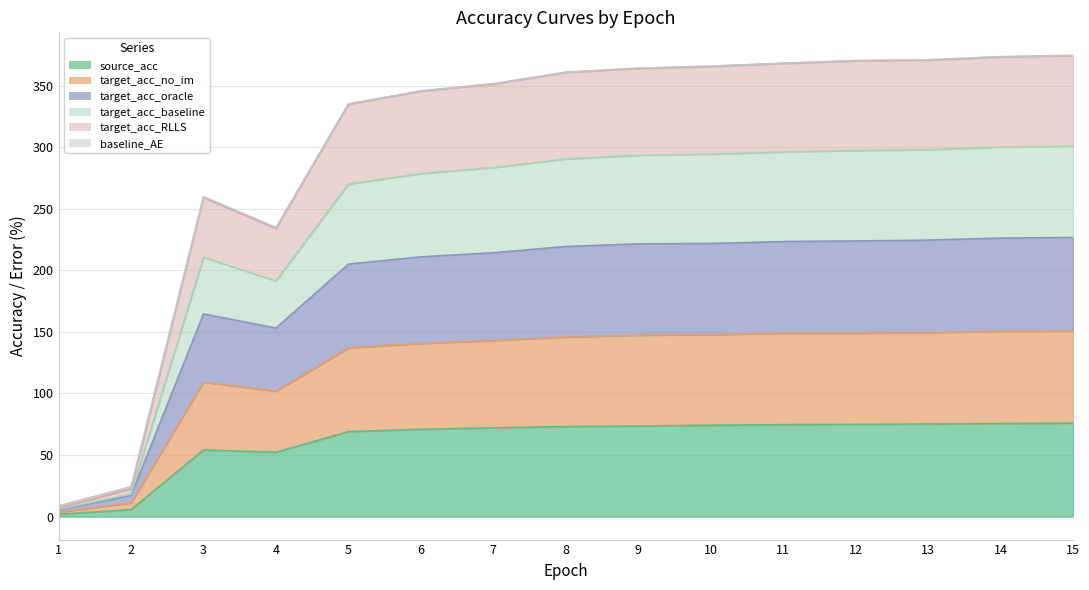

How many data points does each series have?

15